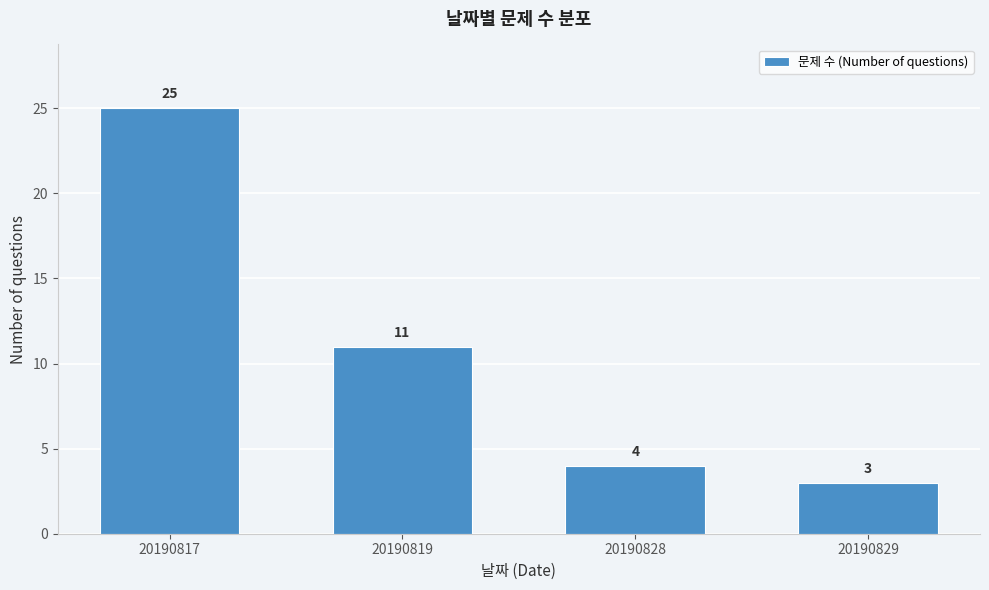

Reading left to right, what are all the values shown in this chart?

20190817=25	20190819=11	20190828=4	20190829=3